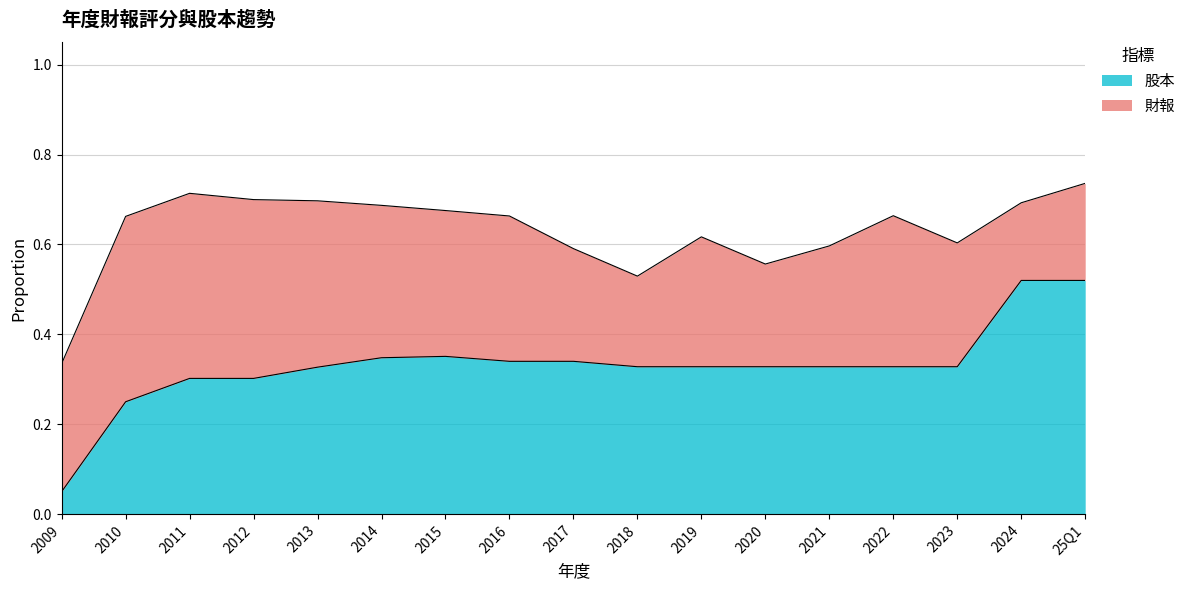

Is it true that the value at 2012 is 0.2?

False